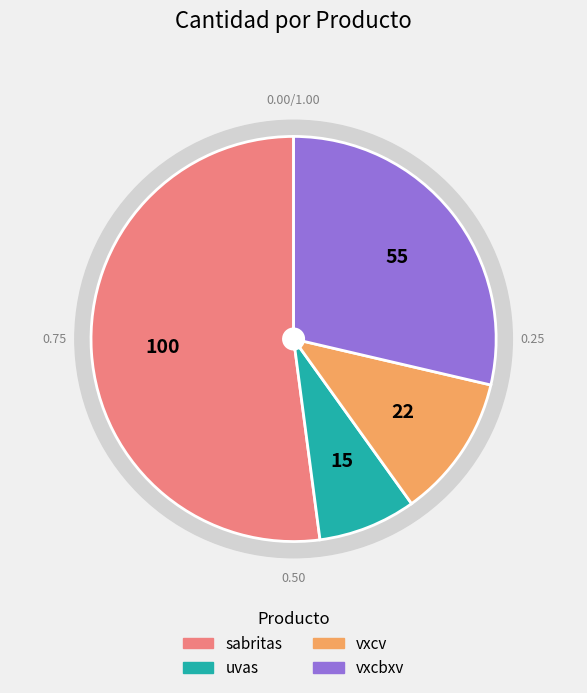

Which has a higher value, uvas or sabritas?

sabritas